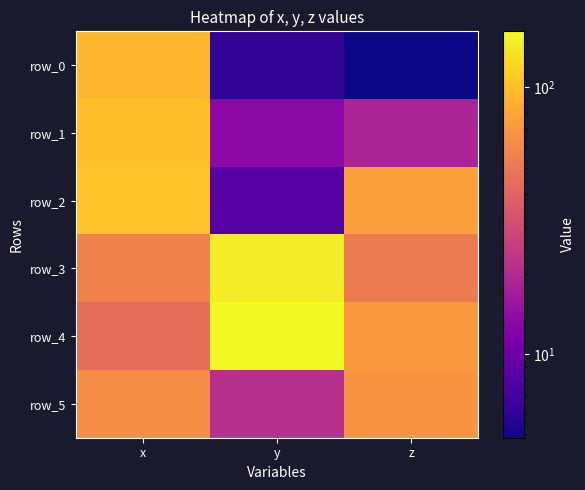

True or false: row_5 has a value of 92.9 at x.

False